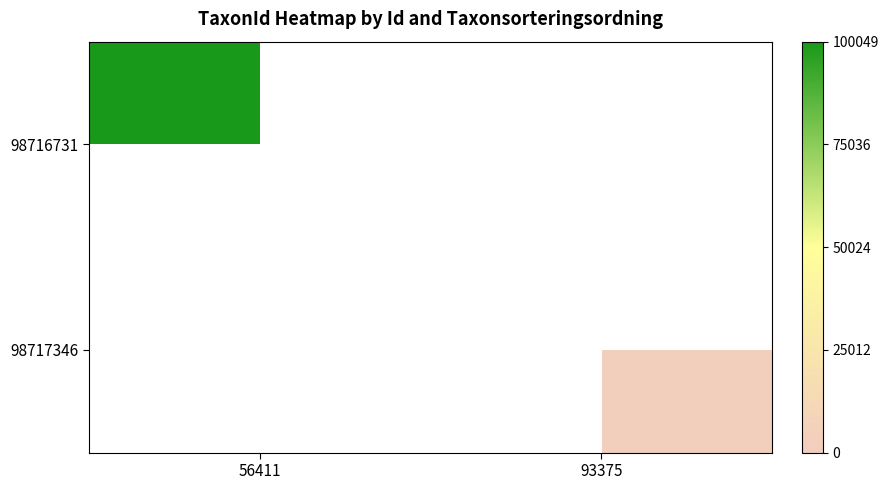

Between 93375 and 56411, which is larger?

56411